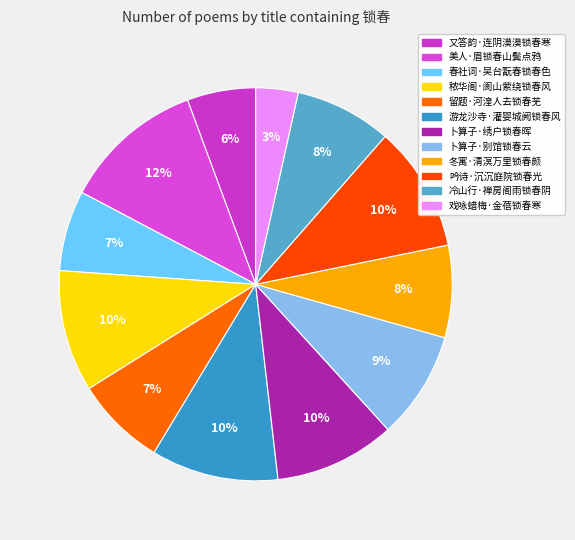

Which category has the biggest portion of the pie?

美人·眉锁春山鬓点鸦